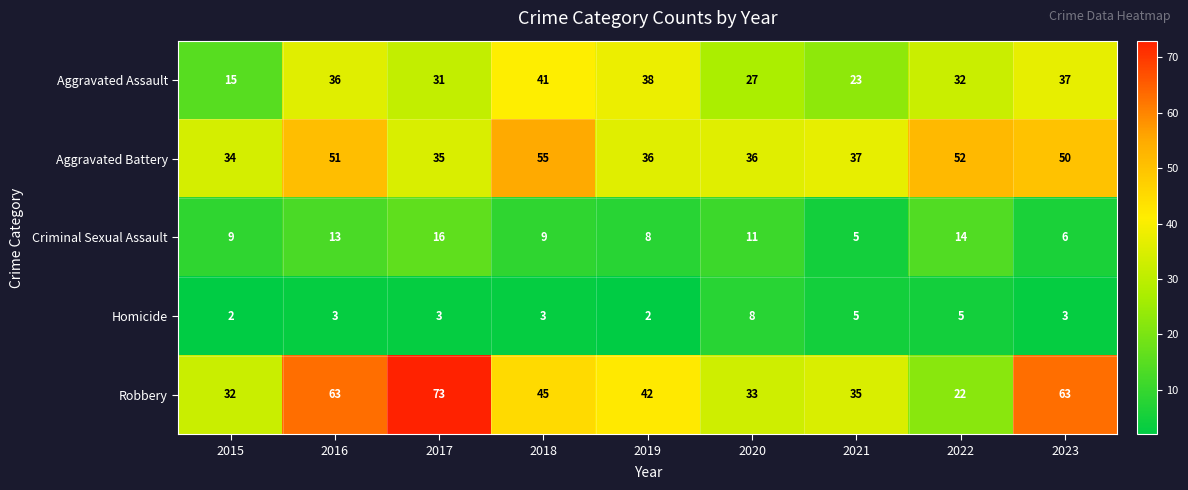

Which series has the largest total across all categories?

Robbery